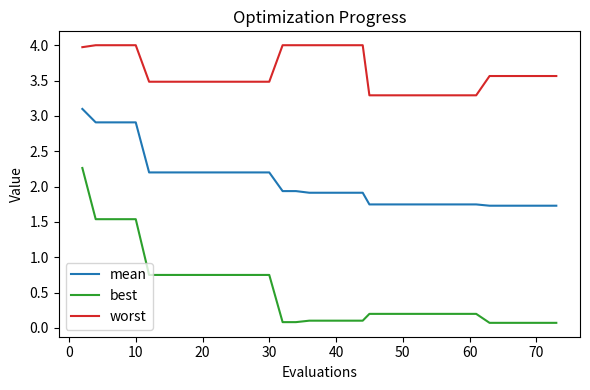

What is the difference between the second highest and minimum values in the worst series?

0.7